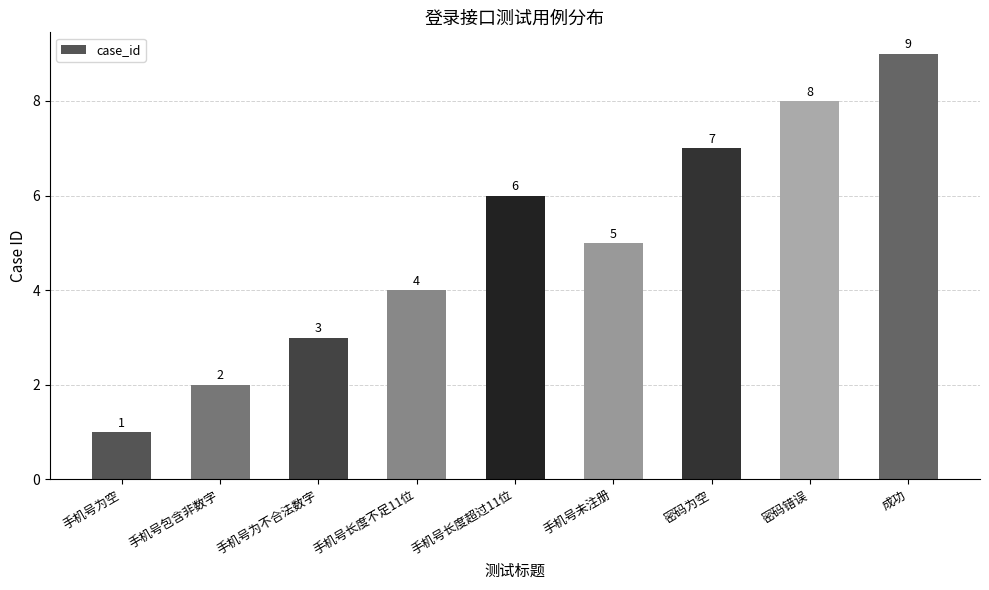

Reading left to right, list all the values displayed in this chart.

手机号为空=1	手机号包含非数字=2	手机号为不合法数字=3	手机号长度不足11位=4	手机号长度超过11位=6	手机号未注册=5	密码为空=7	密码错误=8	成功=9